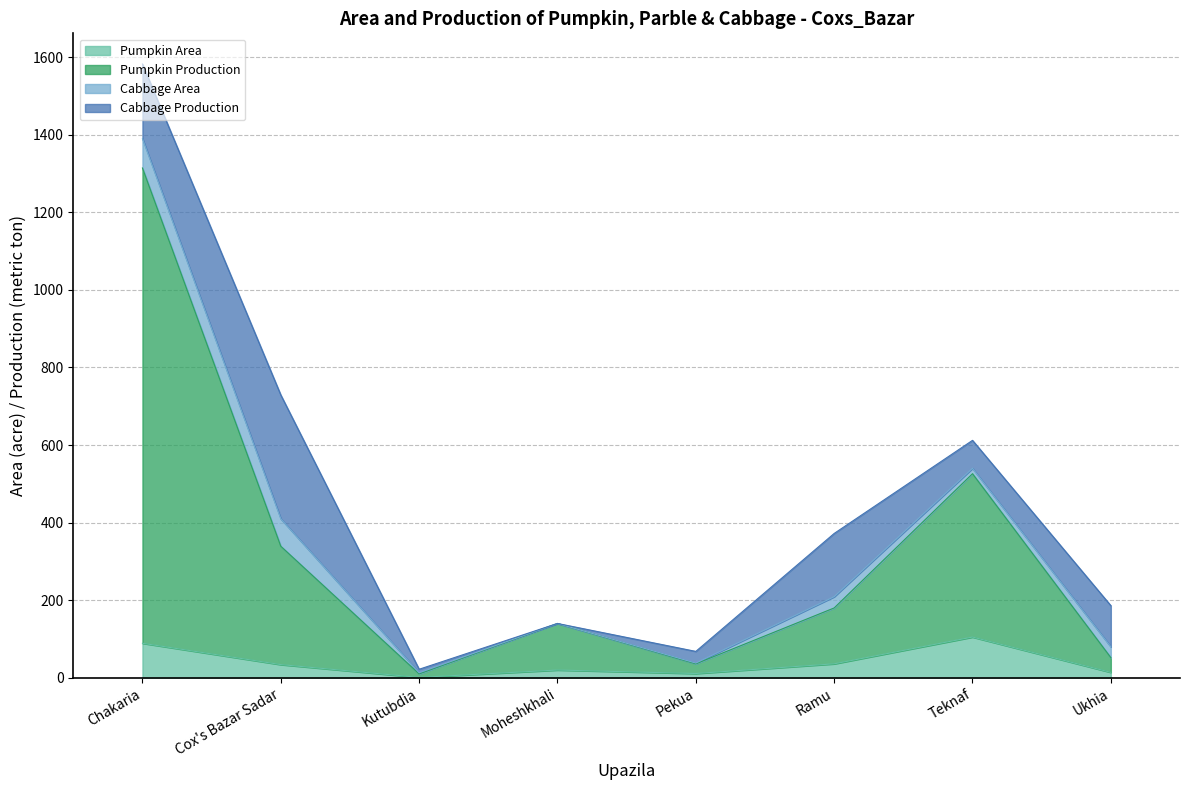

What is the difference between the highest and lowest values at Ramu?

144